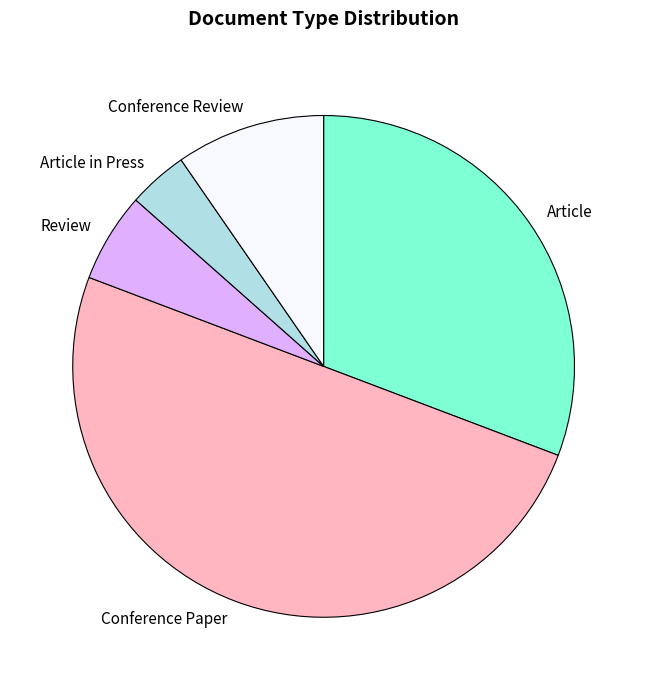

Count the number of slices in the pie.

5